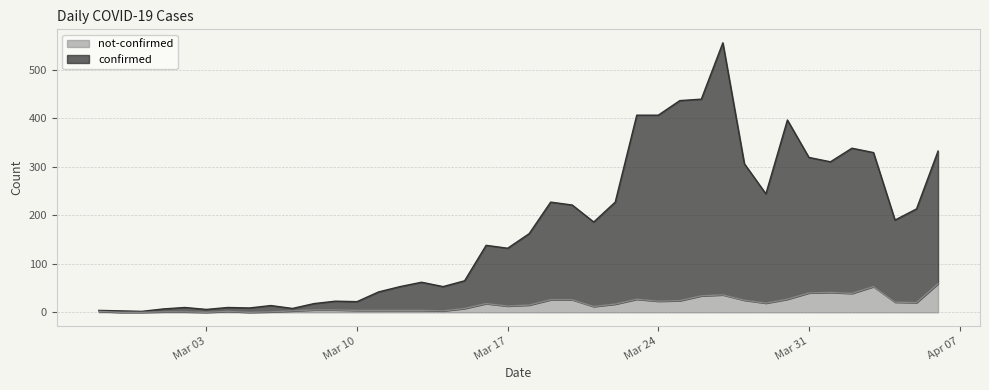

How many series are shown in this chart?

2